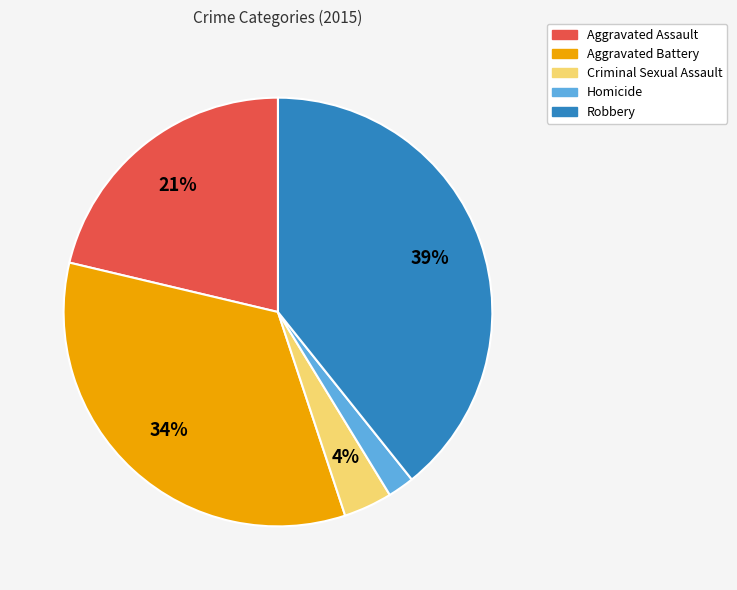

What percentage is the Aggravated Assault slice, to the nearest percent?

21%